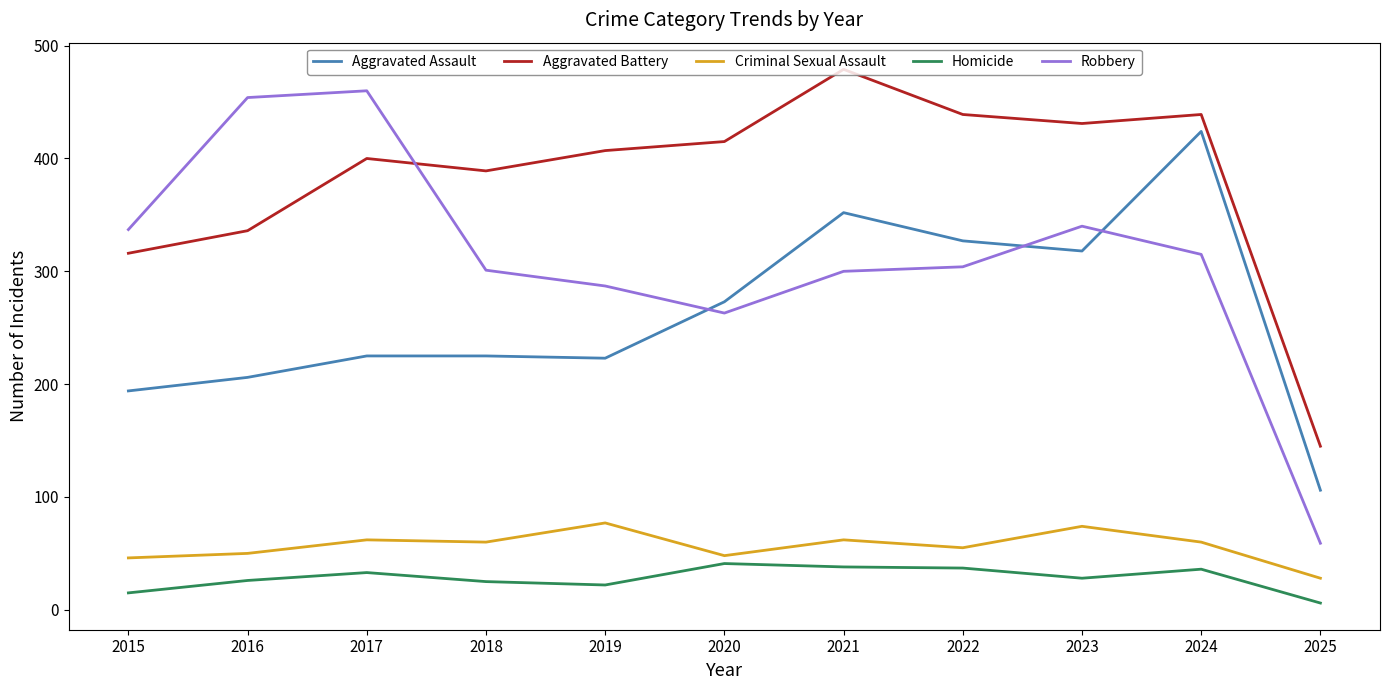

Is it true that Criminal Sexual Assault equals 100 at 2018?

False